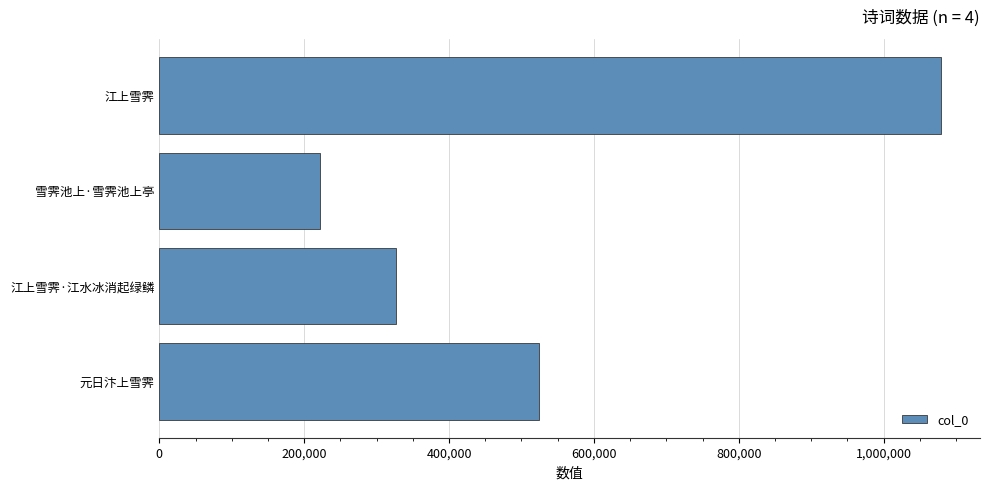

Where is the data nearest to the value 650774?

元日汴上雪霁